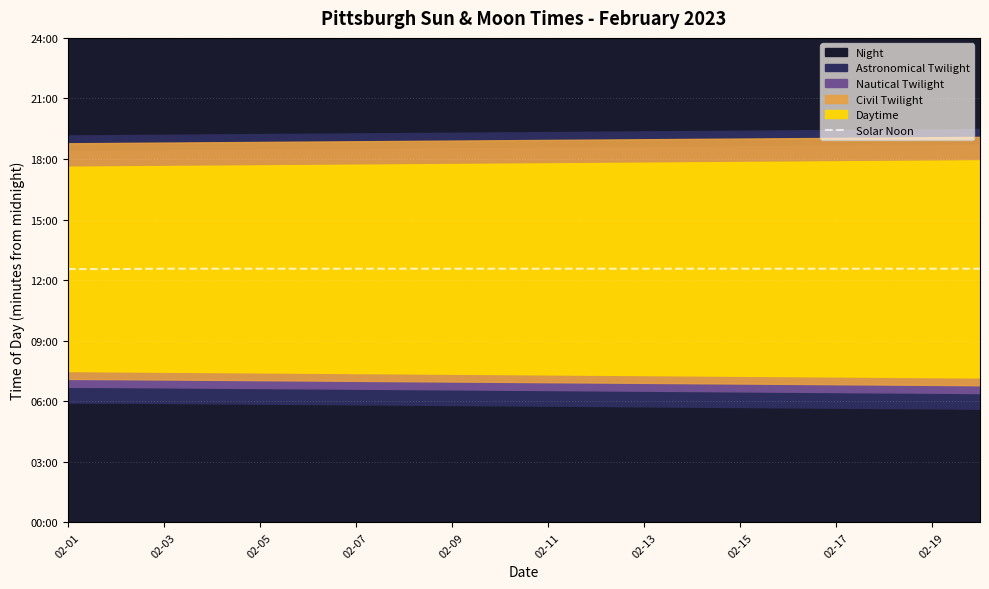

Which label corresponds to the largest value in the chart?

02-03